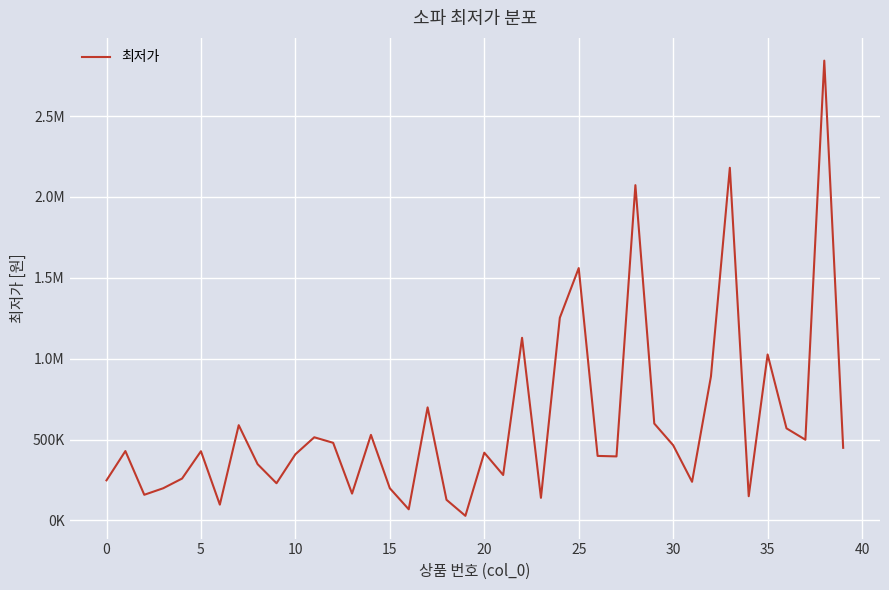

What is the minimum value shown in the chart?

28670